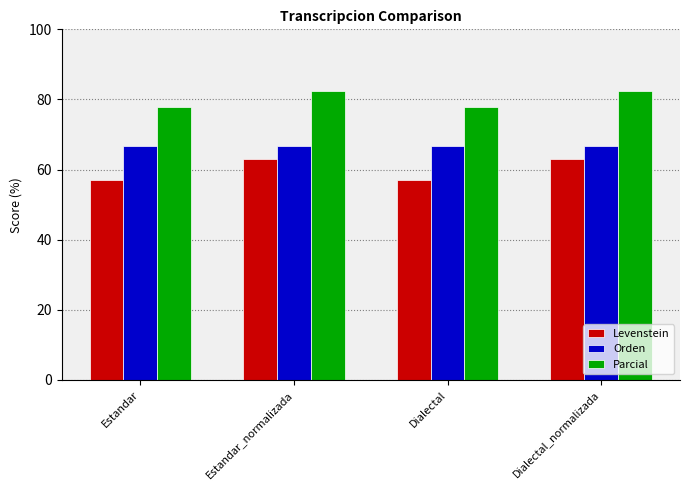

List the series in order of their overall mean, highest first.

Parcial, Orden, Levenstein